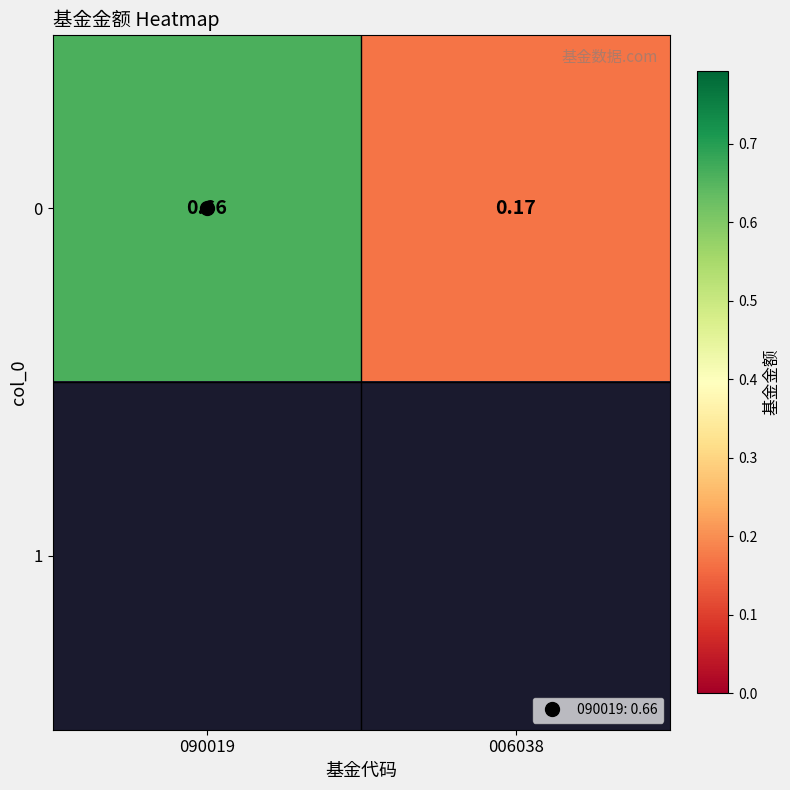

What is the sum of the 0 values at 090019 and 006038?

0.8